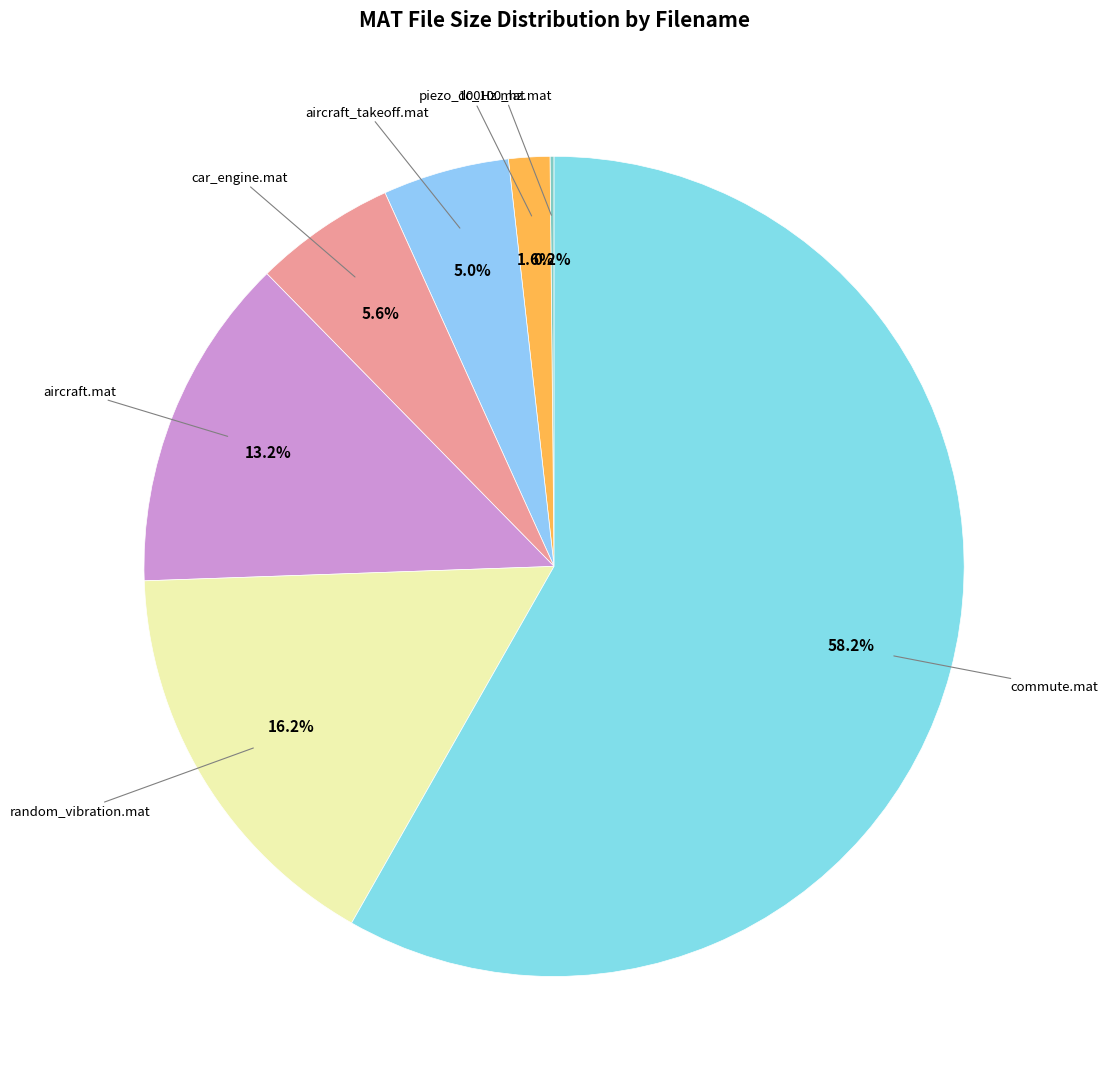

Count the number of slices in the pie.

7